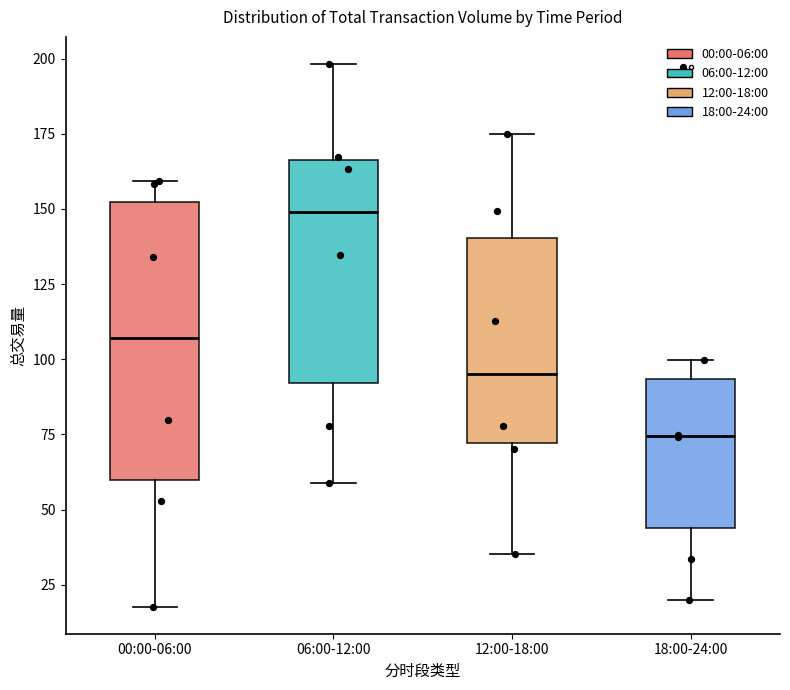

Which box's median line is the highest?

06:00-12:00